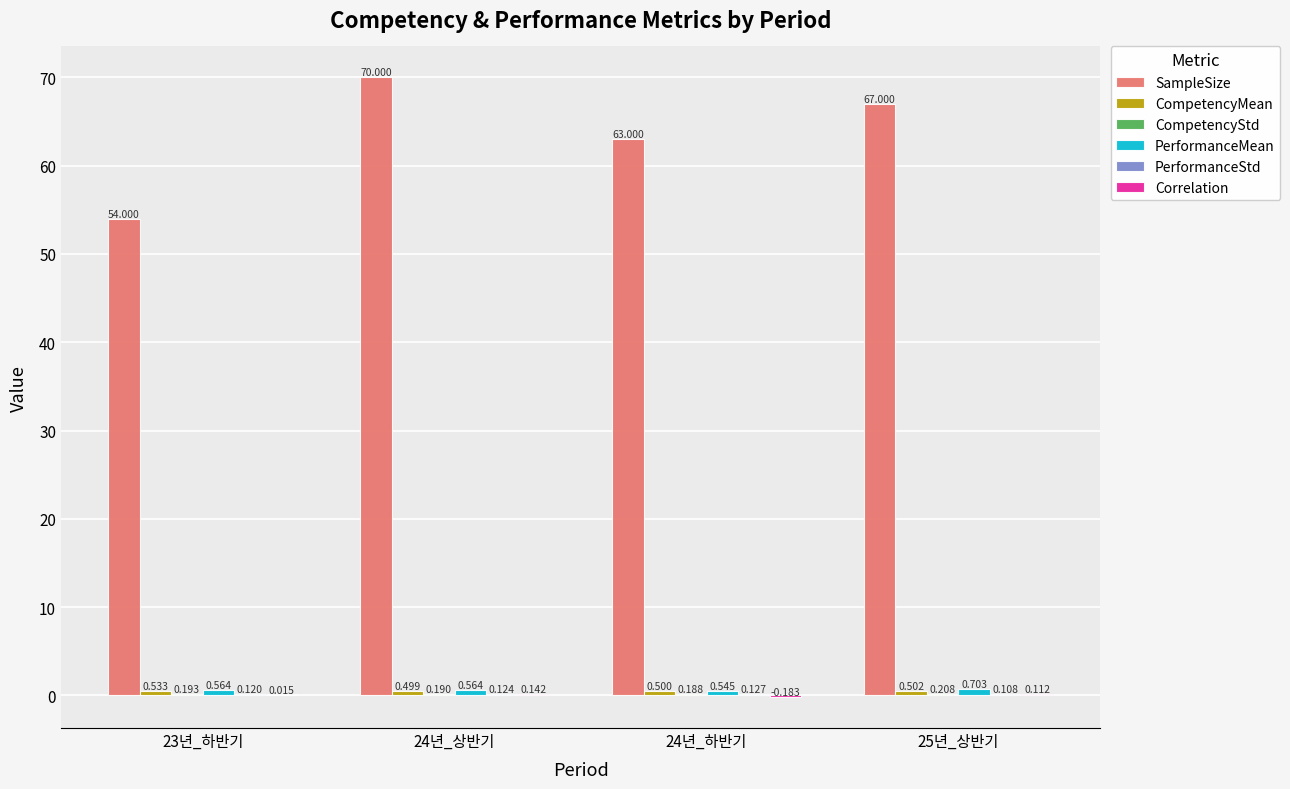

Which series has the largest total across all categories?

SampleSize